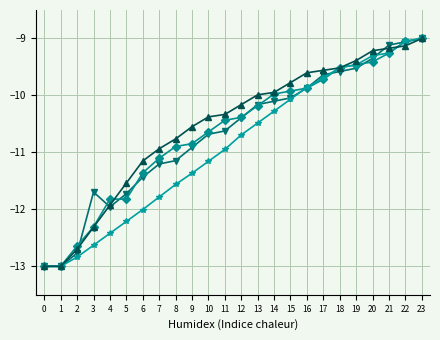

What is the difference between the highest and lowest values at 5?

0.7